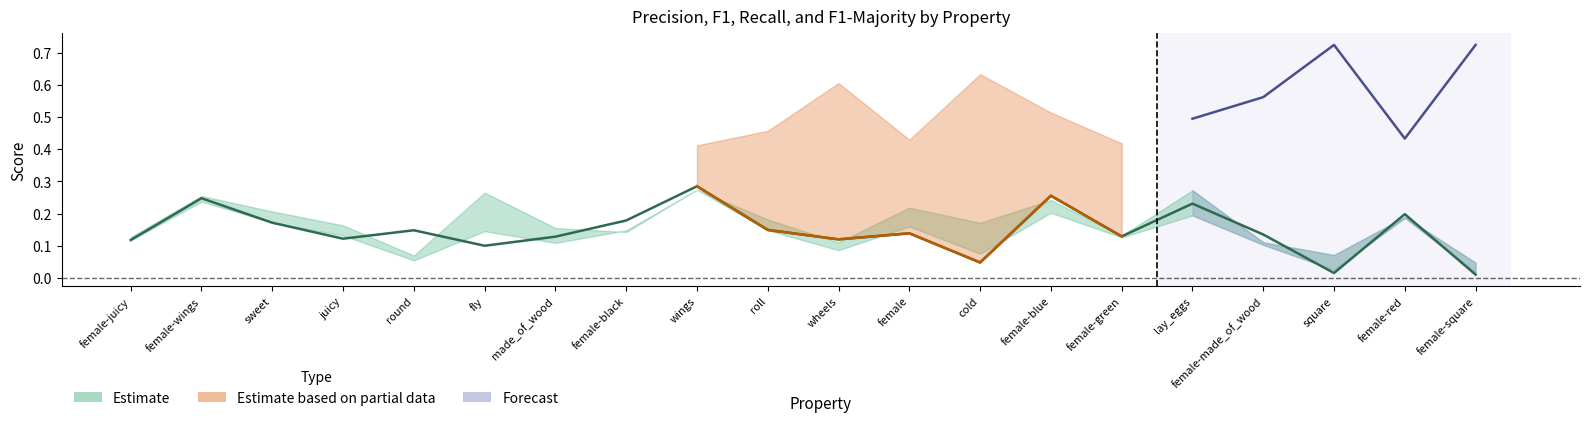

Reading right to left, what are all the values shown in this chart?

p: female-square=0.0	female-red=0.2	square=0.0	female-made_of_wood=0.1	lay_eggs=0.2	female-green=0.1	female-blue=0.3	cold=0.0	female=0.1	wheels=0.1	roll=0.1	wings=0.3	female-black=0.2	made_of_wood=0.1	fly=0.1	round=0.1	juicy=0.1	sweet=0.2	female-wings=0.2	female-juicy=0.1
f1_weighted: female-square=0.0	female-red=0.2	square=0.0	female-made_of_wood=0.1	lay_eggs=0.2	female-green=0.1	female-blue=0.2	cold=0.1	female=0.2	wheels=0.1	roll=0.1	wings=0.3	female-black=0.1	made_of_wood=0.1	fly=0.1	round=0.1	juicy=0.1	sweet=0.2	female-wings=0.2	female-juicy=0.1
r: female-square=0.0	female-red=0.2	square=0.1	female-made_of_wood=0.1	lay_eggs=0.3	female-green=0.1	female-blue=0.2	cold=0.2	female=0.2	wheels=0.1	roll=0.2	wings=0.3	female-black=0.1	made_of_wood=0.2	fly=0.3	round=0.1	juicy=0.2	sweet=0.2	female-wings=0.3	female-juicy=0.1
f1_majority: female-square=0.7	female-red=0.4	square=0.7	female-made_of_wood=0.6	lay_eggs=0.5	female-green=0.4	female-blue=0.5	cold=0.6	female=0.4	wheels=0.6	roll=0.5	wings=0.4	female-black=0.5	made_of_wood=0.6	fly=0.5	round=0.8	juicy=0.4	sweet=0.4	female-wings=0.4	female-juicy=0.4